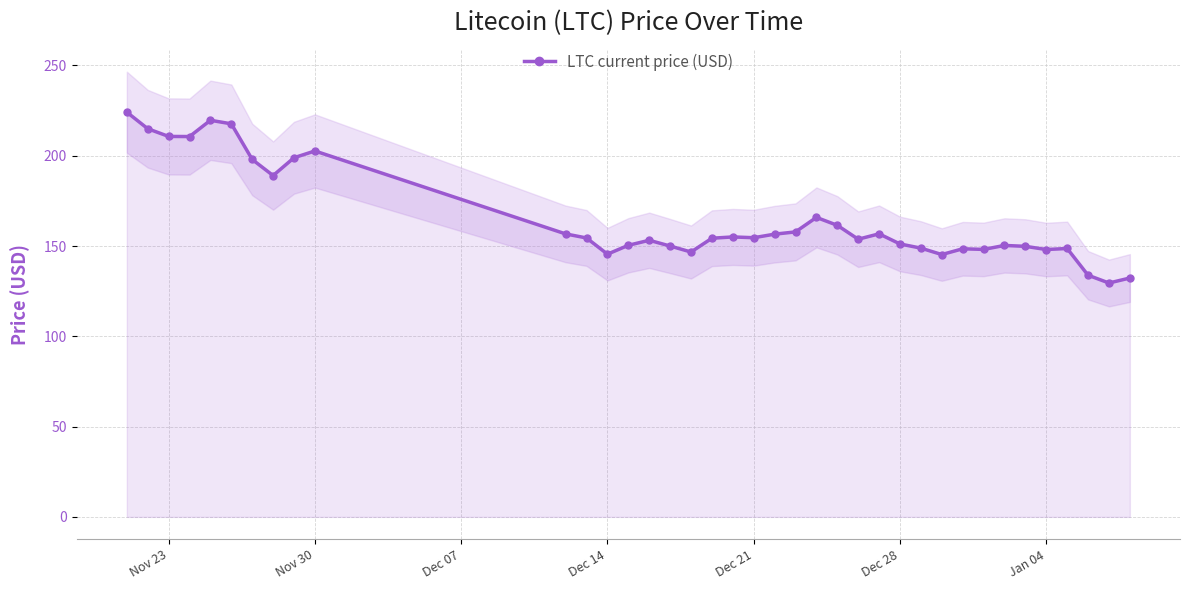

What is the lowest value of the LTC current price (USD) series?

129.5